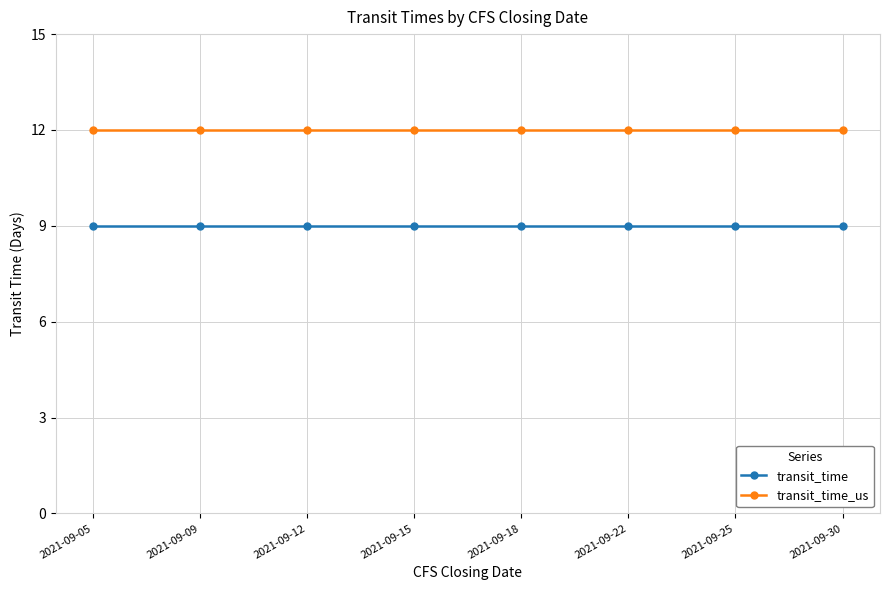

What is the sum of the transit_time_us values at 2021-09-30 and 2021-09-12?

24